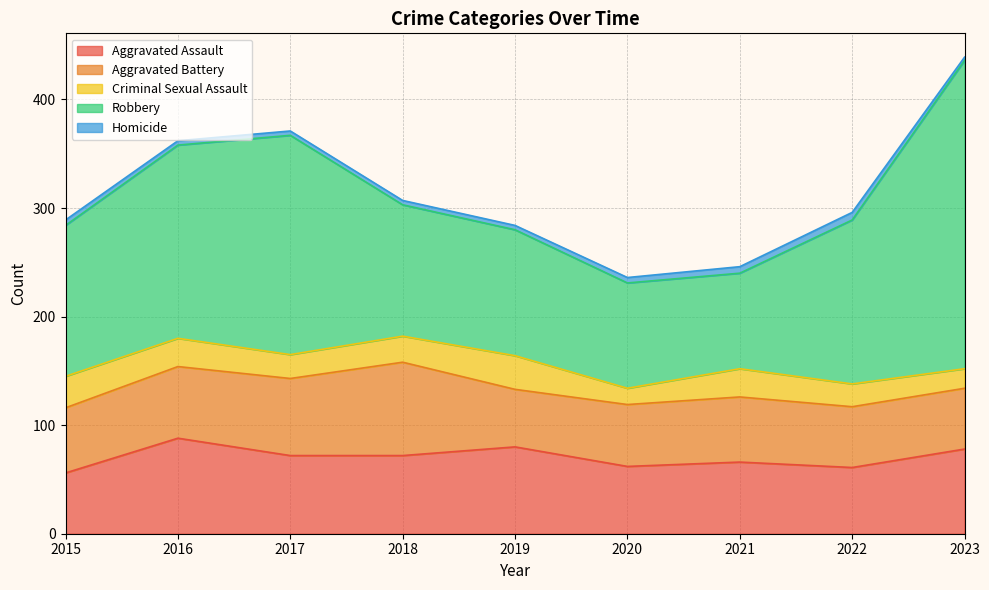

What is the approximate value of Homicide at 2015?

5